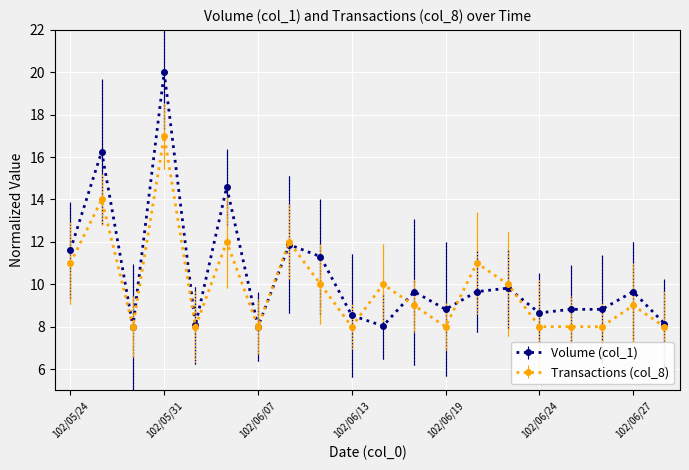

How many data points does each series have?

20